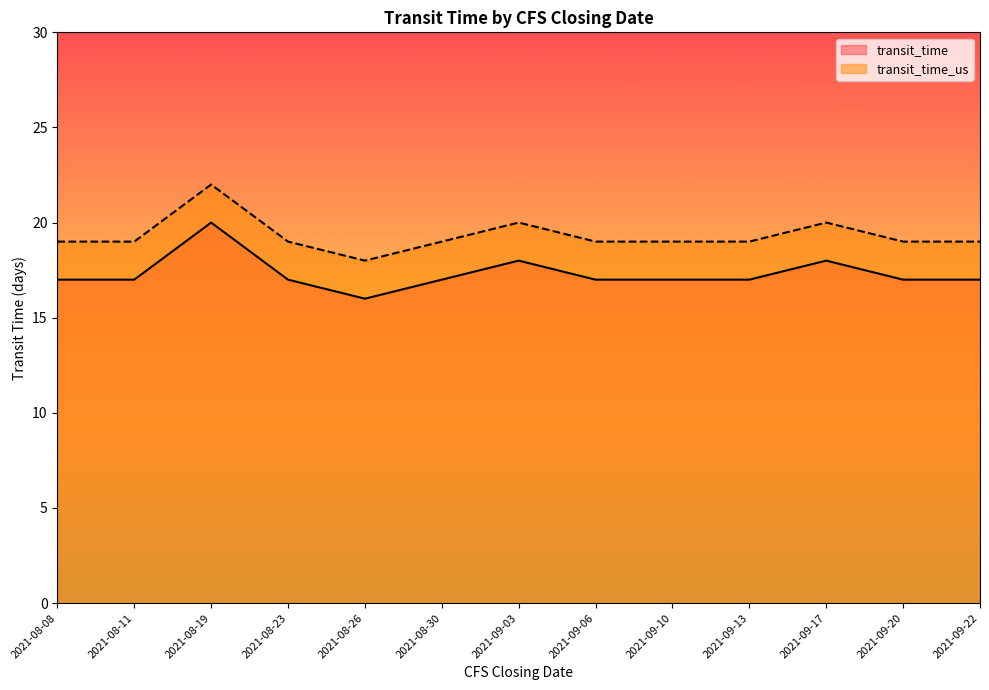

Between 2021-08-11 and 2021-08-26, which series saw the biggest shift?

transit_time